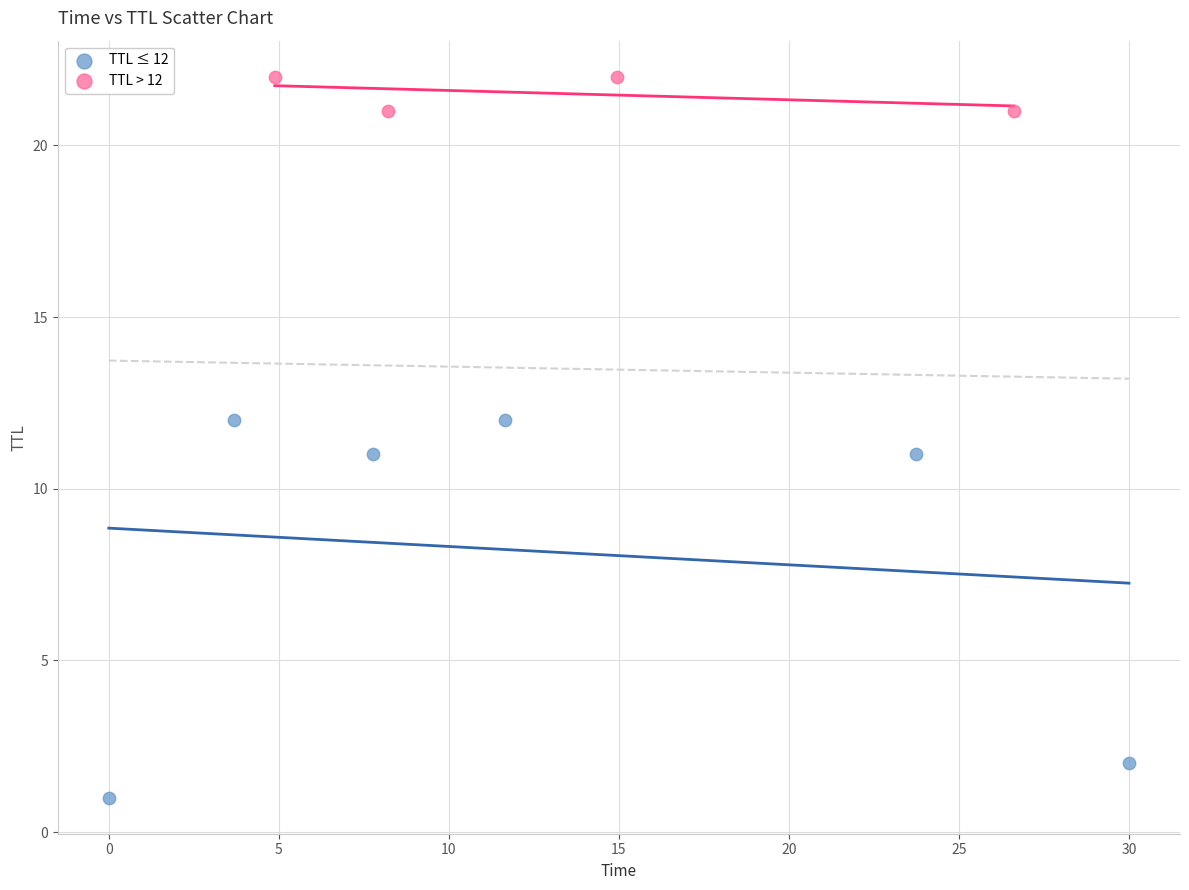

Which series reaches the maximum Y coordinate?

TTL > 12